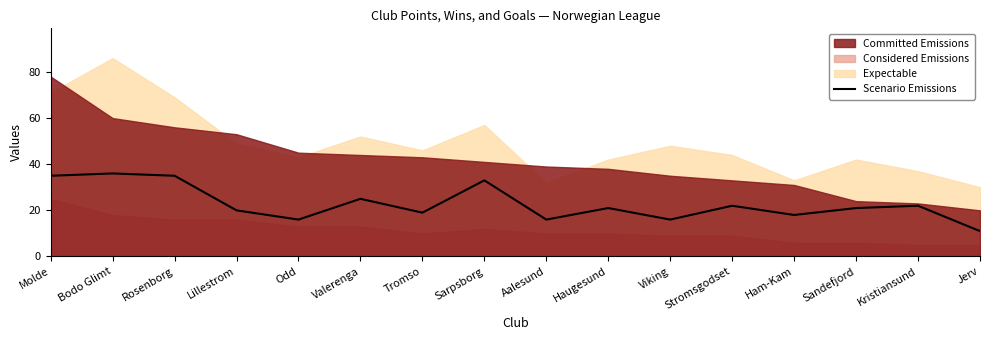

Reading left to right, list all the values displayed in this chart.

Molde=35	Bodo Glimt=36	Rosenborg=35	Lillestrom=20	Odd=16	Valerenga=25	Tromso=19	Sarpsborg=33	Aalesund=16	Haugesund=21	Viking=16	Stromsgodset=22	Ham-Kam=18	Sandefjord=21	Kristiansund=22	Jerv=11